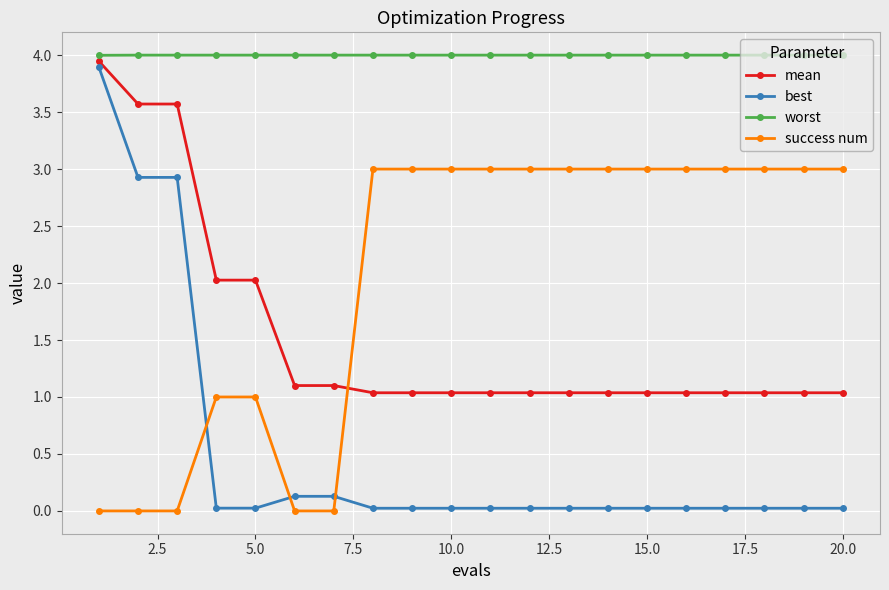

What is the maximum value shown in the chart?

4.0